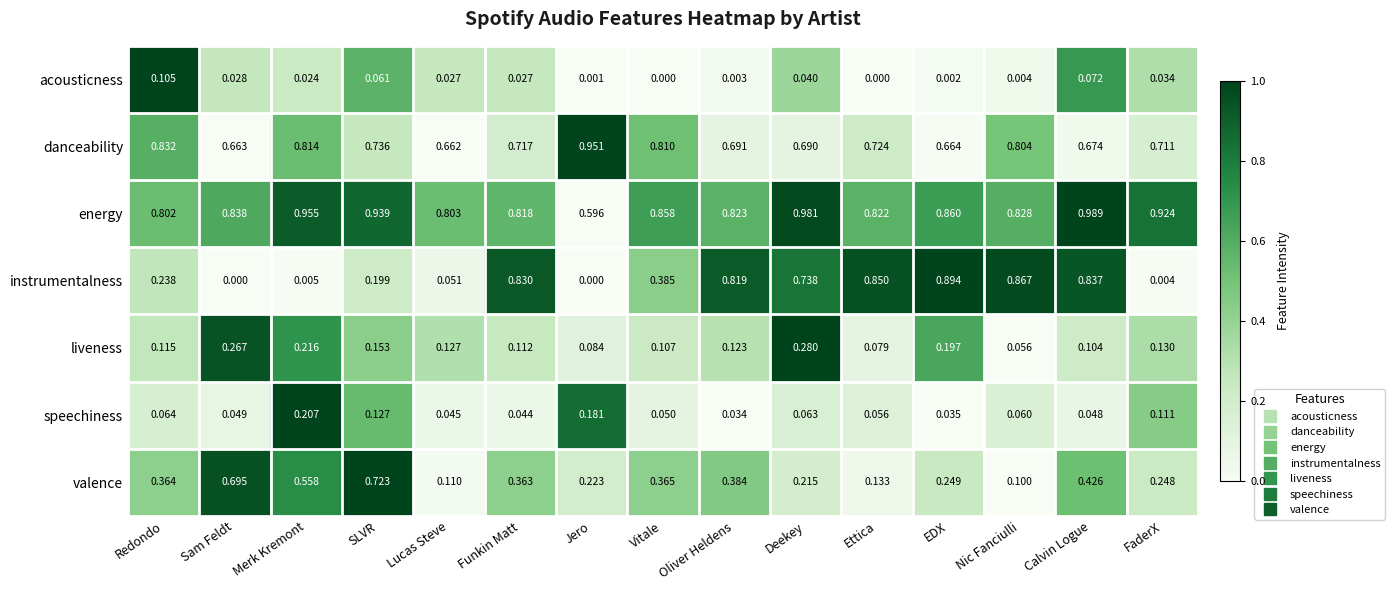

At which category is the sum across all series the highest?

Calvin Logue